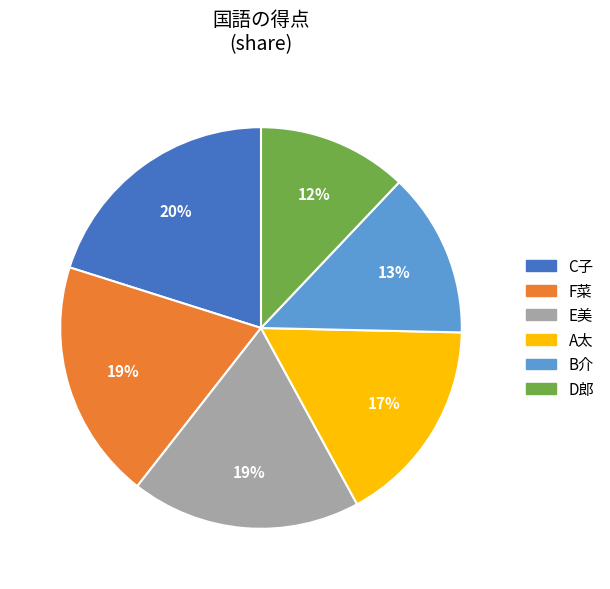

To the nearest percent, what portion does F菜 represent?

19%